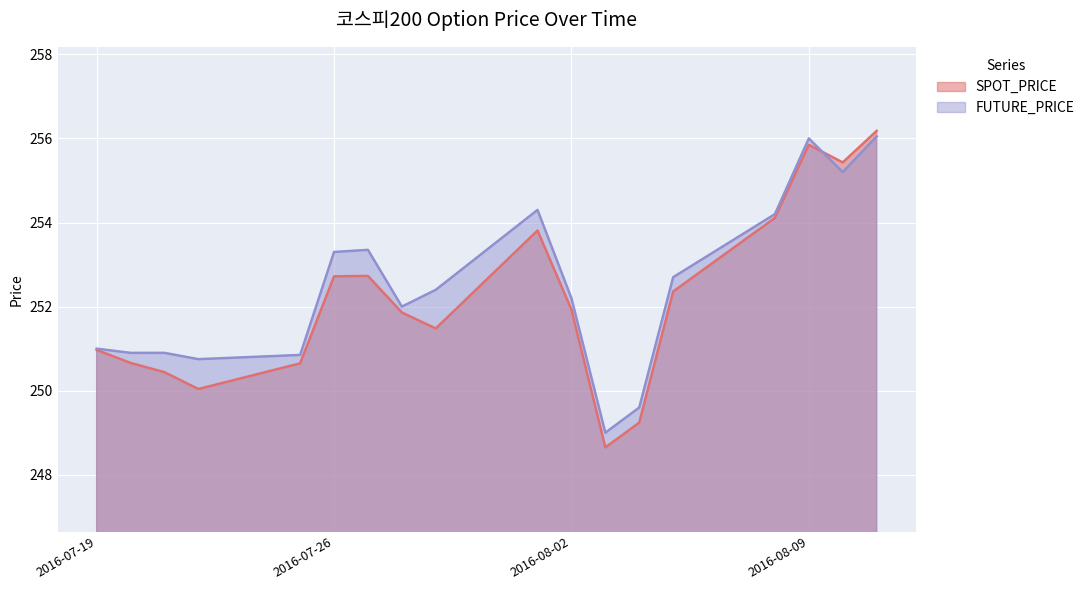

Reading left to right, list all the values displayed in this chart.

SPOT_PRICE: 2016-07-19=251.0	2016-07-20=250.7	2016-07-21=250.4	2016-07-22=250.0	2016-07-25=250.7	2016-07-26=252.7	2016-07-27=252.7	2016-07-28=251.9	2016-07-29=251.5	2016-08-01=253.8	2016-08-02=251.9	2016-08-03=248.7	2016-08-04=249.2	2016-08-05=252.4	2016-08-08=254.1	2016-08-09=255.8	2016-08-10=255.4	2016-08-11=256.2
FUTURE_PRICE: 2016-07-19=251.0	2016-07-20=250.9	2016-07-21=250.9	2016-07-22=250.8	2016-07-25=250.8	2016-07-26=253.3	2016-07-27=253.3	2016-07-28=252.0	2016-07-29=252.4	2016-08-01=254.3	2016-08-02=252.2	2016-08-03=249.0	2016-08-04=249.6	2016-08-05=252.7	2016-08-08=254.2	2016-08-09=256.0	2016-08-10=255.2	2016-08-11=256.1